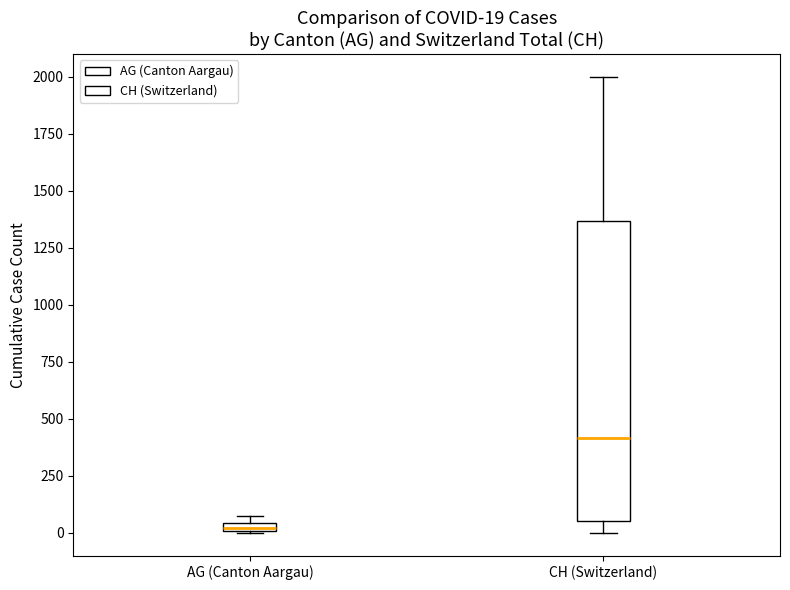

Which box is the tallest, from its lower edge to its upper edge?

CH (Switzerland)